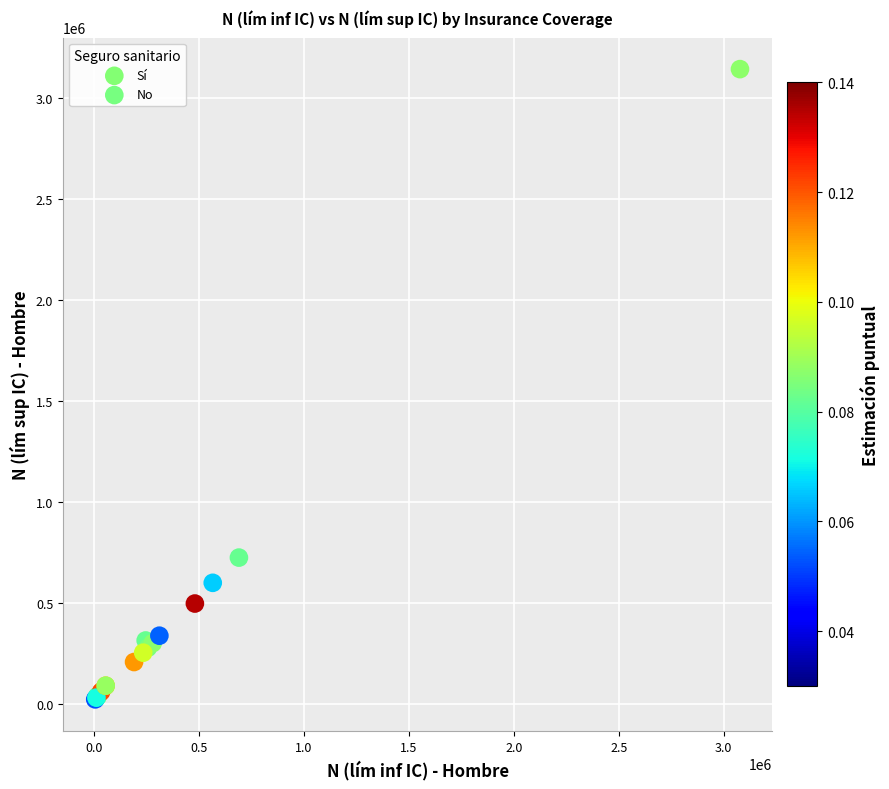

Which series has the largest Y range (max minus min)?

No